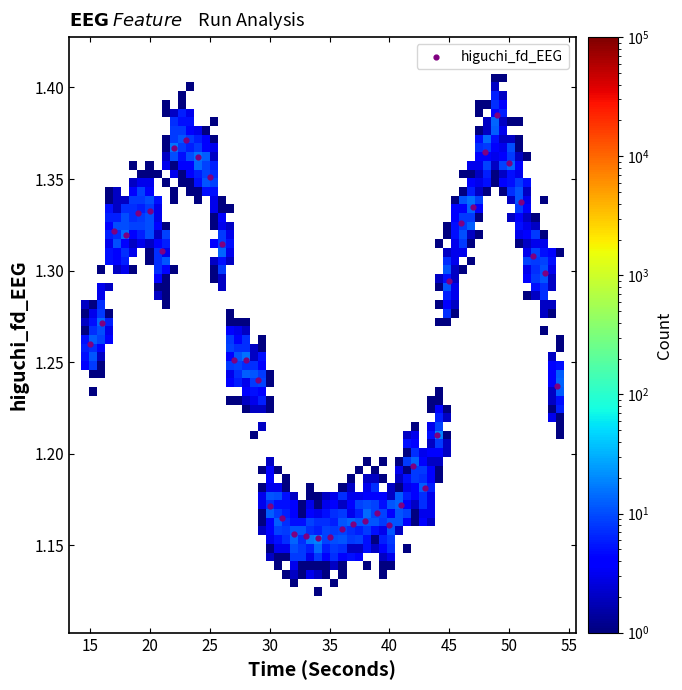

What is the range of X values (max minus min)?

39.0